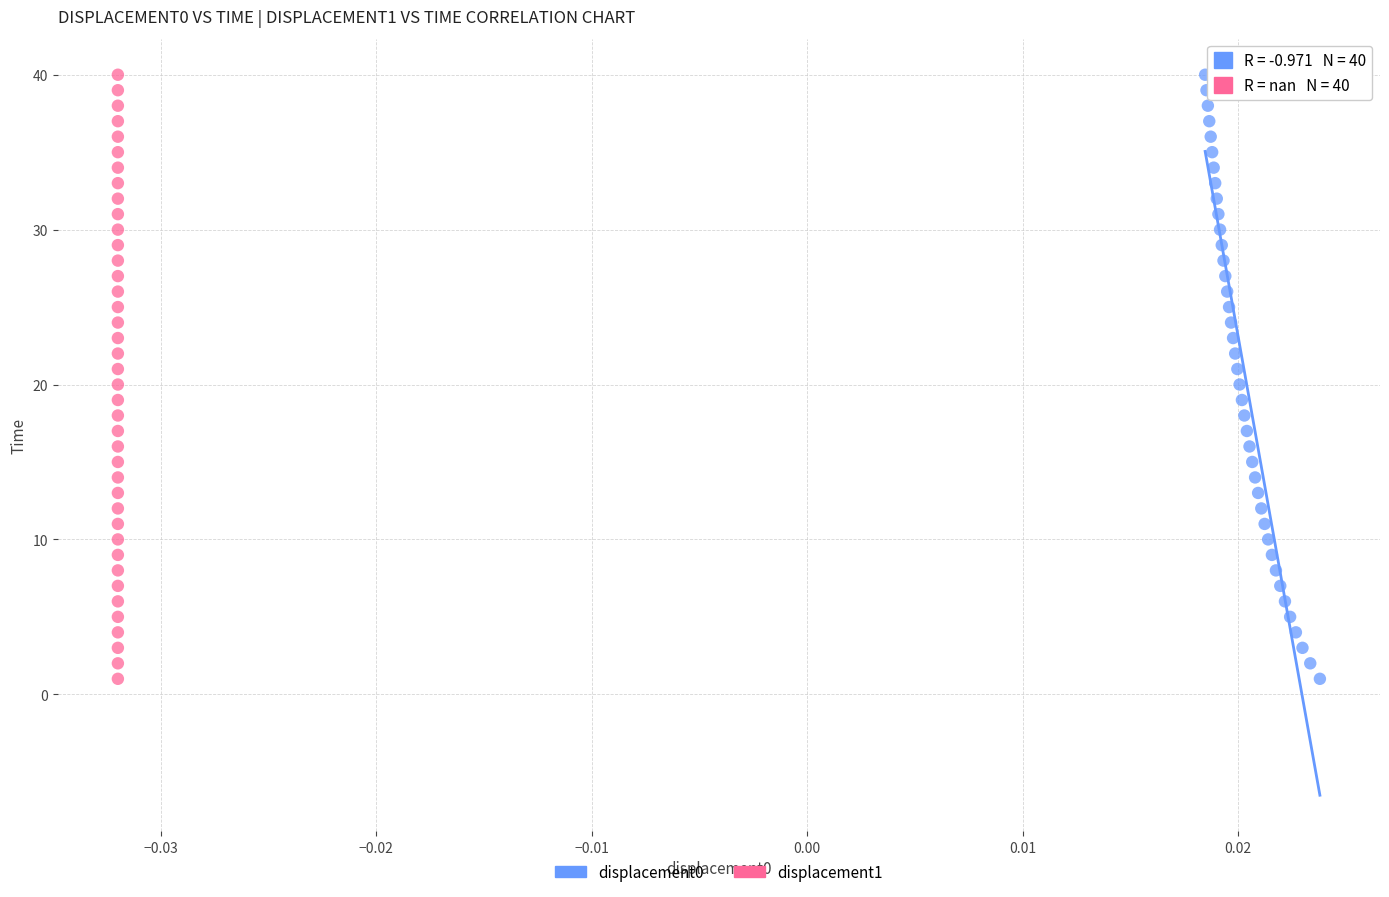

What are all the series names shown in the legend?

displacement0, displacement1